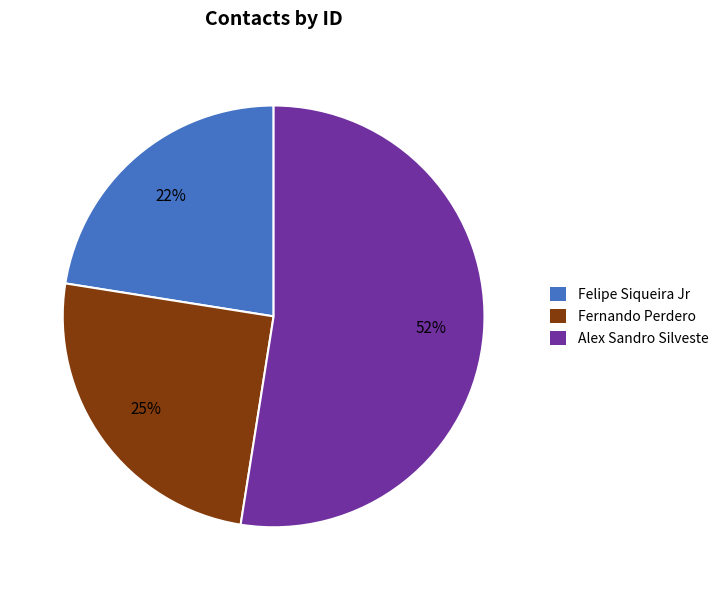

To the nearest percent, what is the average slice percentage?

33%